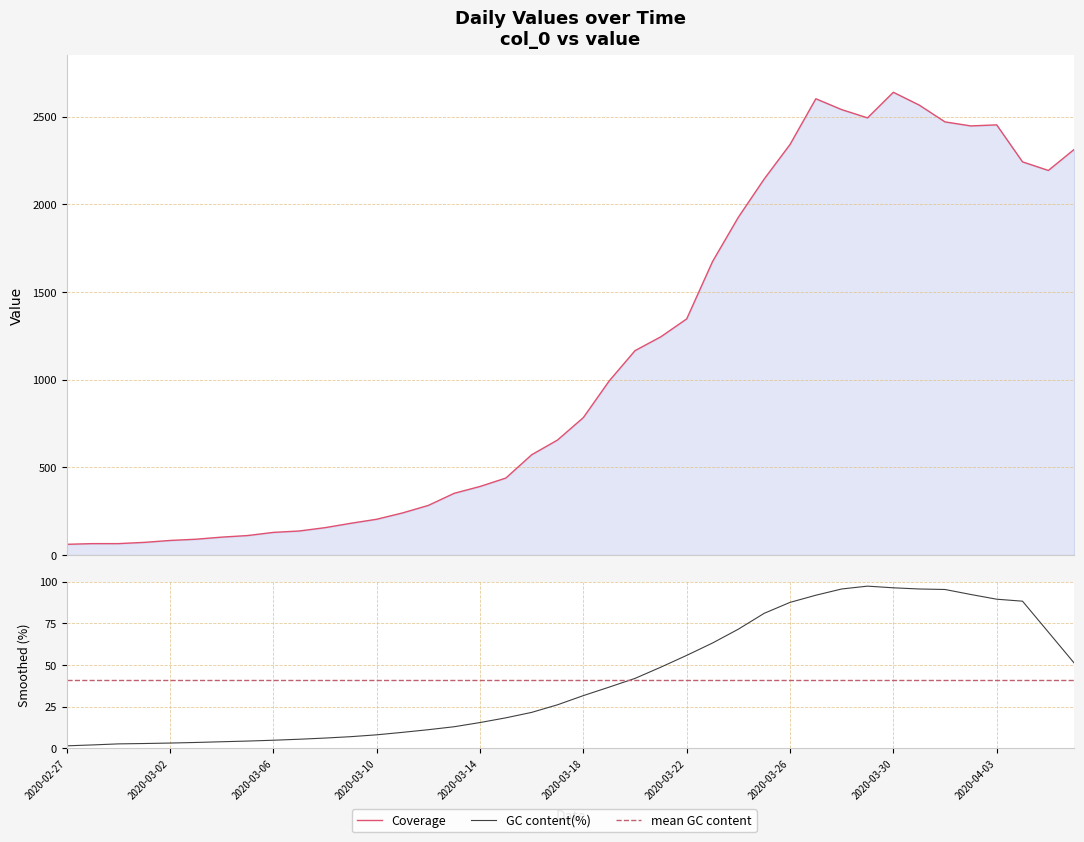

What is the spread (max minus min) of values at 2020-02-27?

59.6